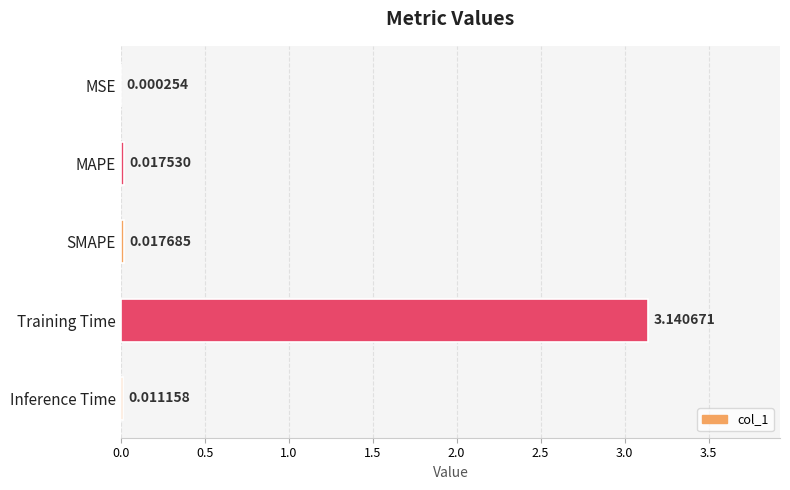

Which category has the highest value across all series?

Training Time